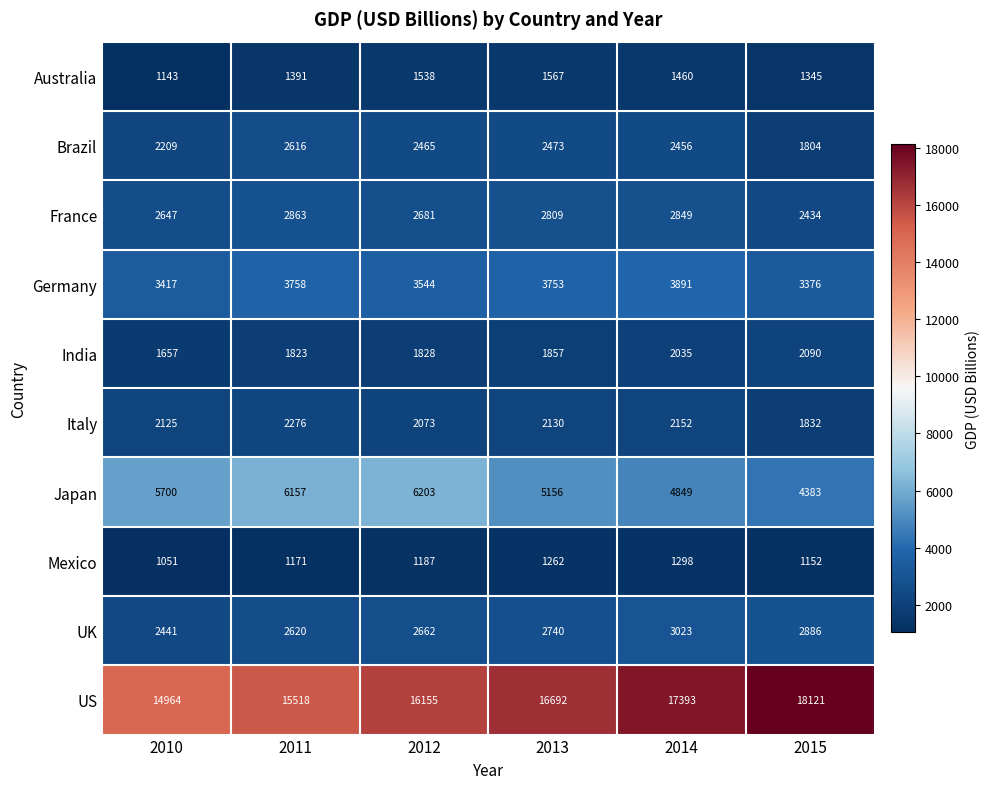

Which series has the largest range (max minus min)?

US